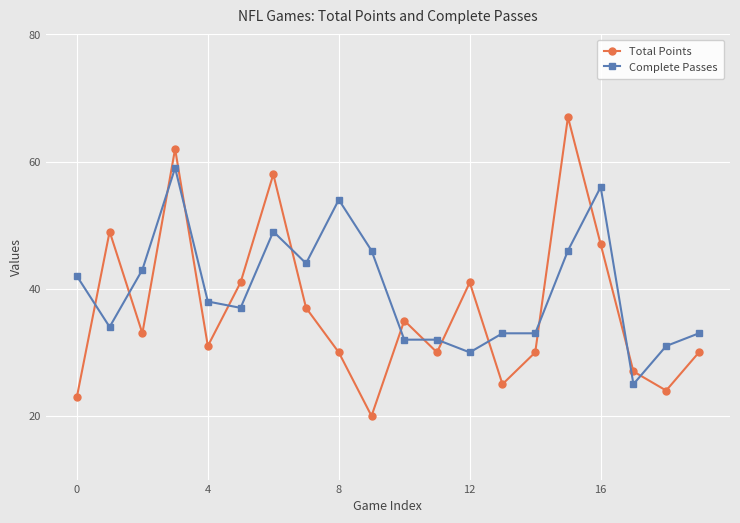

Rank the series by their average value, from lowest to highest.

Total Points, Complete Passes